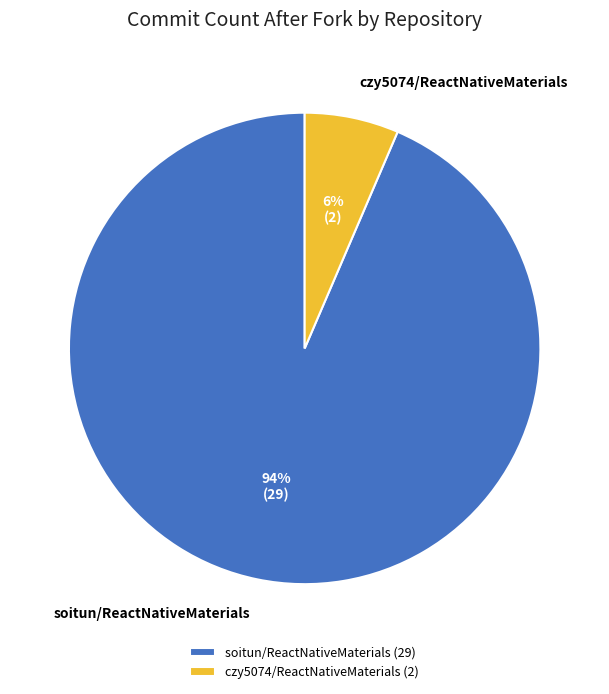

The czy5074/ReactNativeMaterials slice represents 6% of the pie. True or false?

True